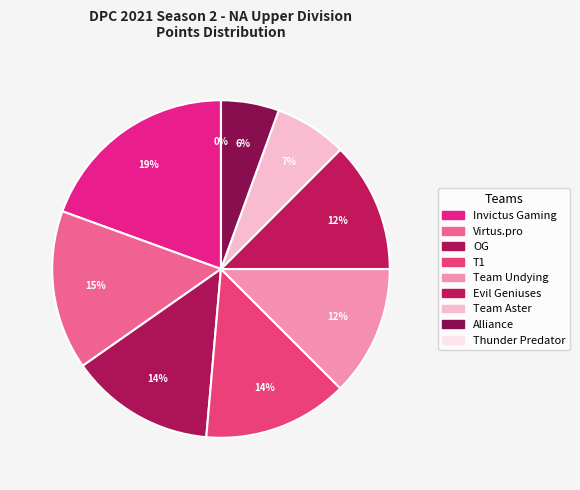

What percentage is the OG slice, to the nearest percent?

14%